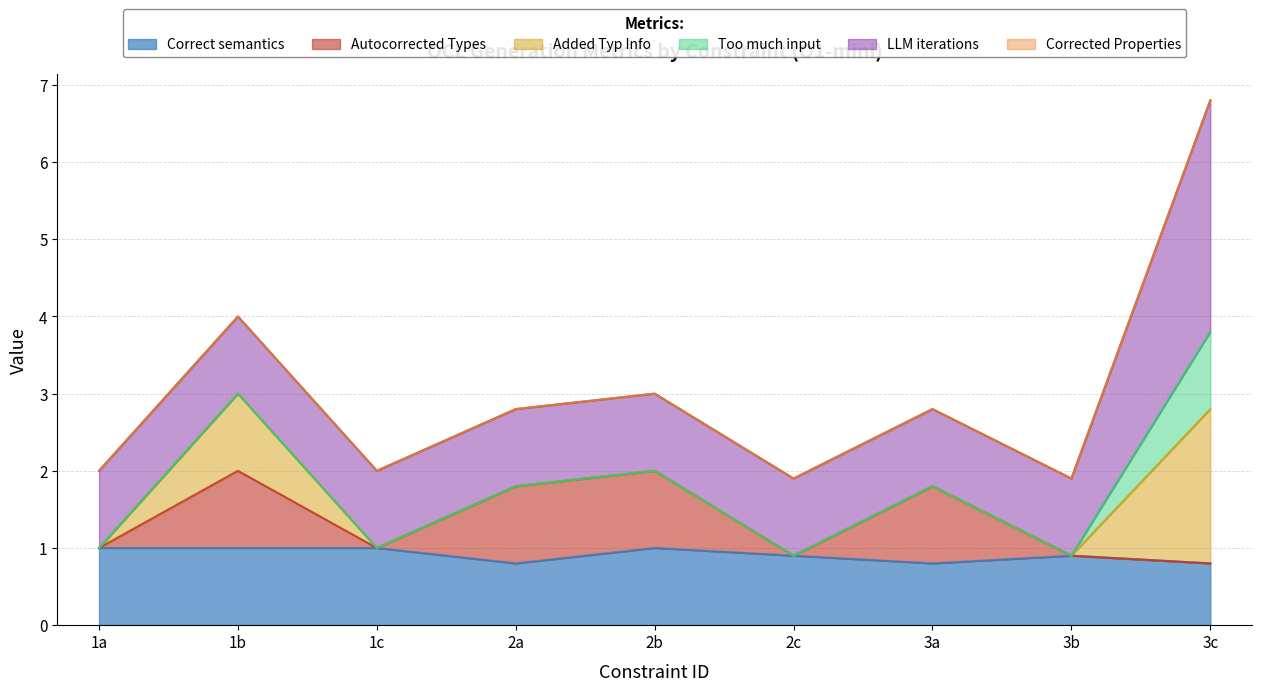

At 1a, list the series in order from largest to smallest.

Correct semantics, LLM iterations, Autocorrected Types, Added Typ Info, Too much input, Corrected Properties